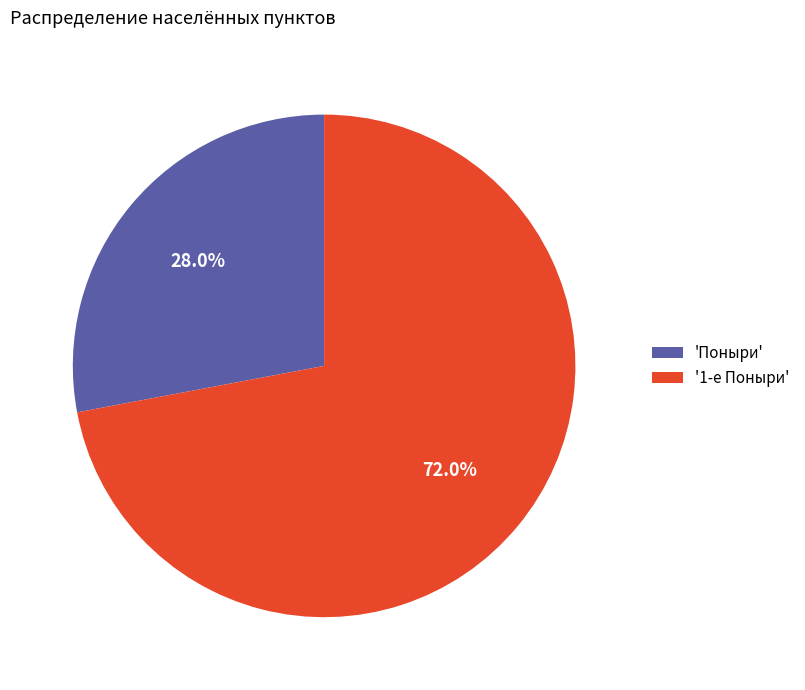

Rank the categories by value from highest to lowest.

'1-е Поныри', 'Поныри'